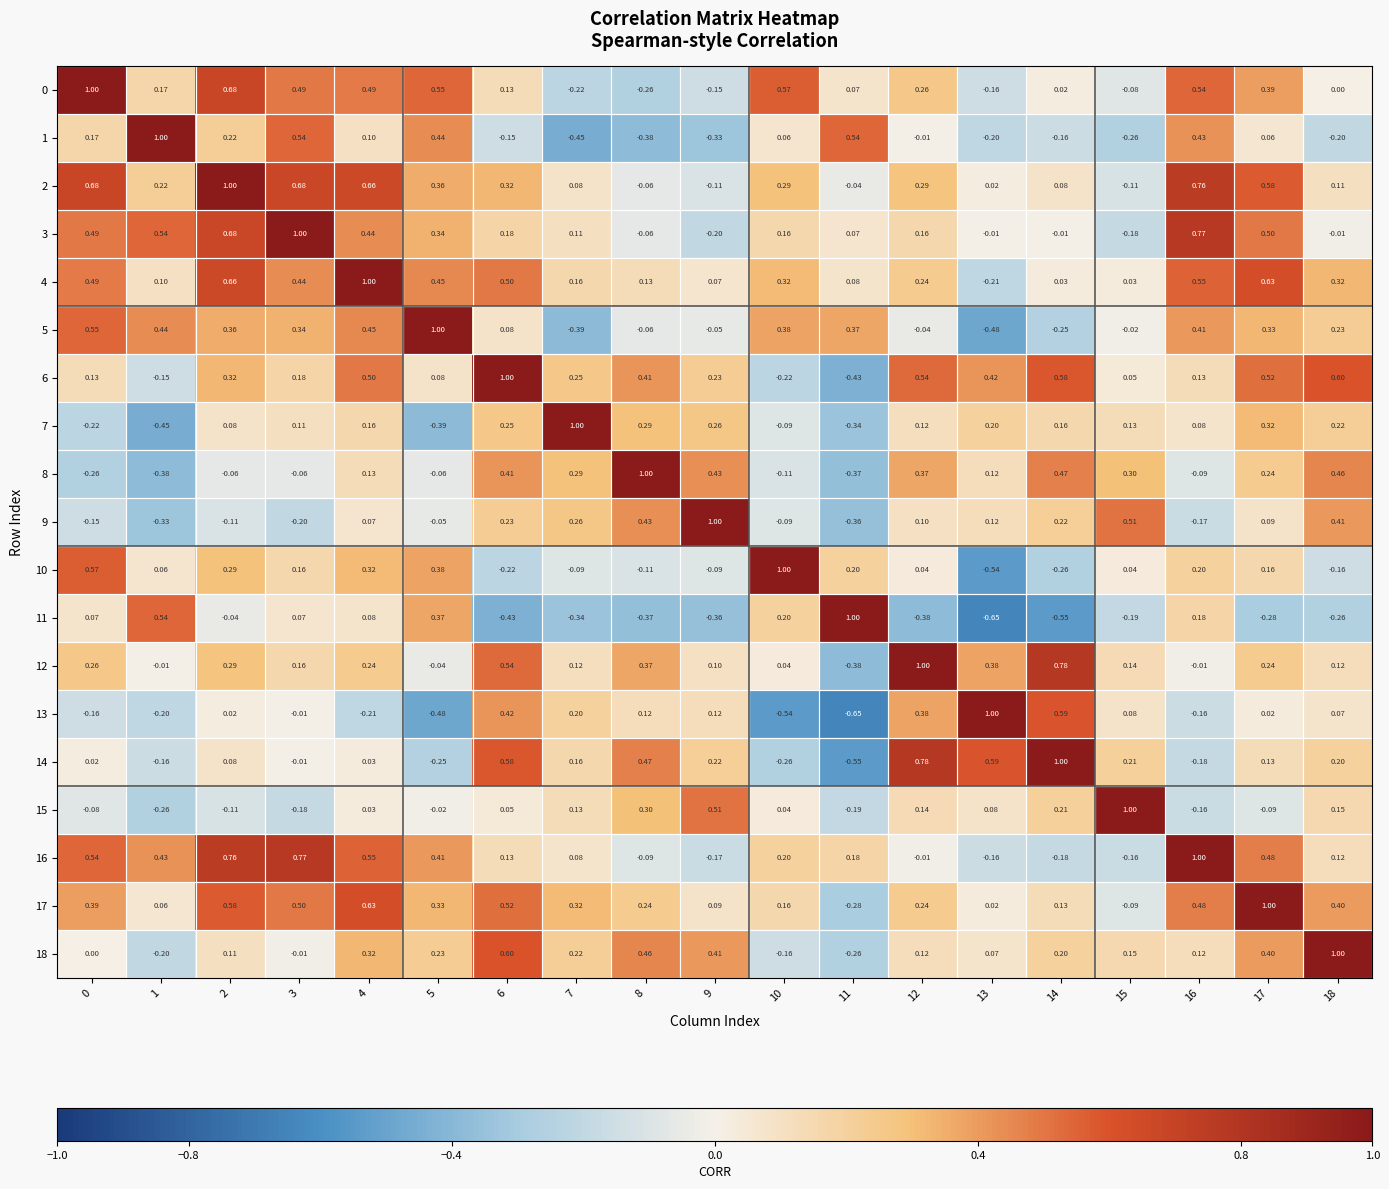

Is the value of 12 at 7 greater than the value of 18 at 6?

No